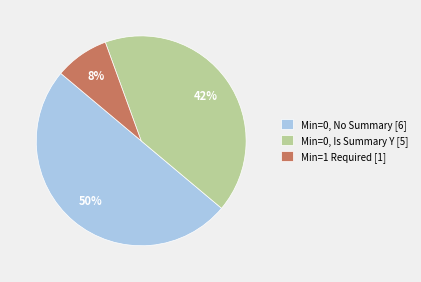

Does Min=1 Required [1] account for over 50% of the chart?

No